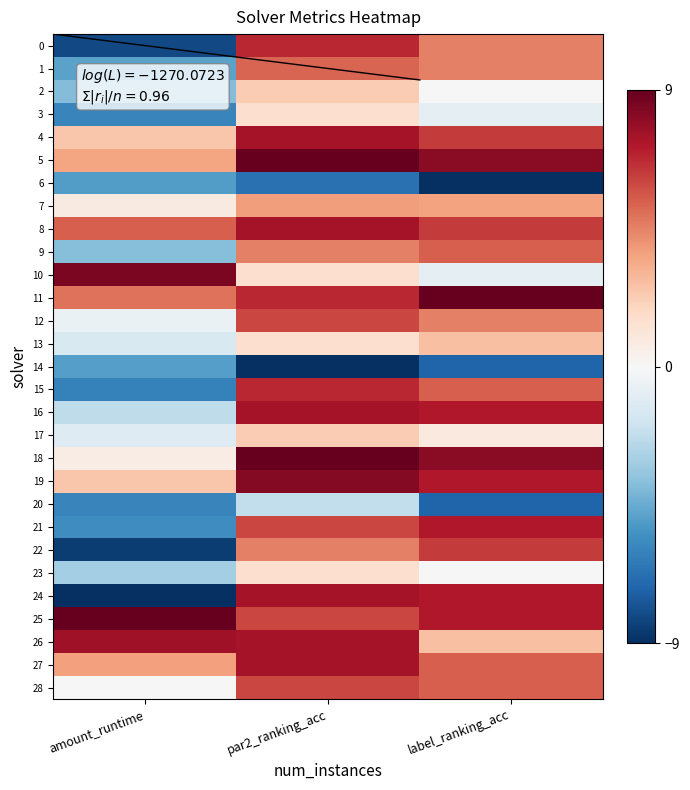

Which series changed the most between par2_ranking_acc and label_ranking_acc?

20